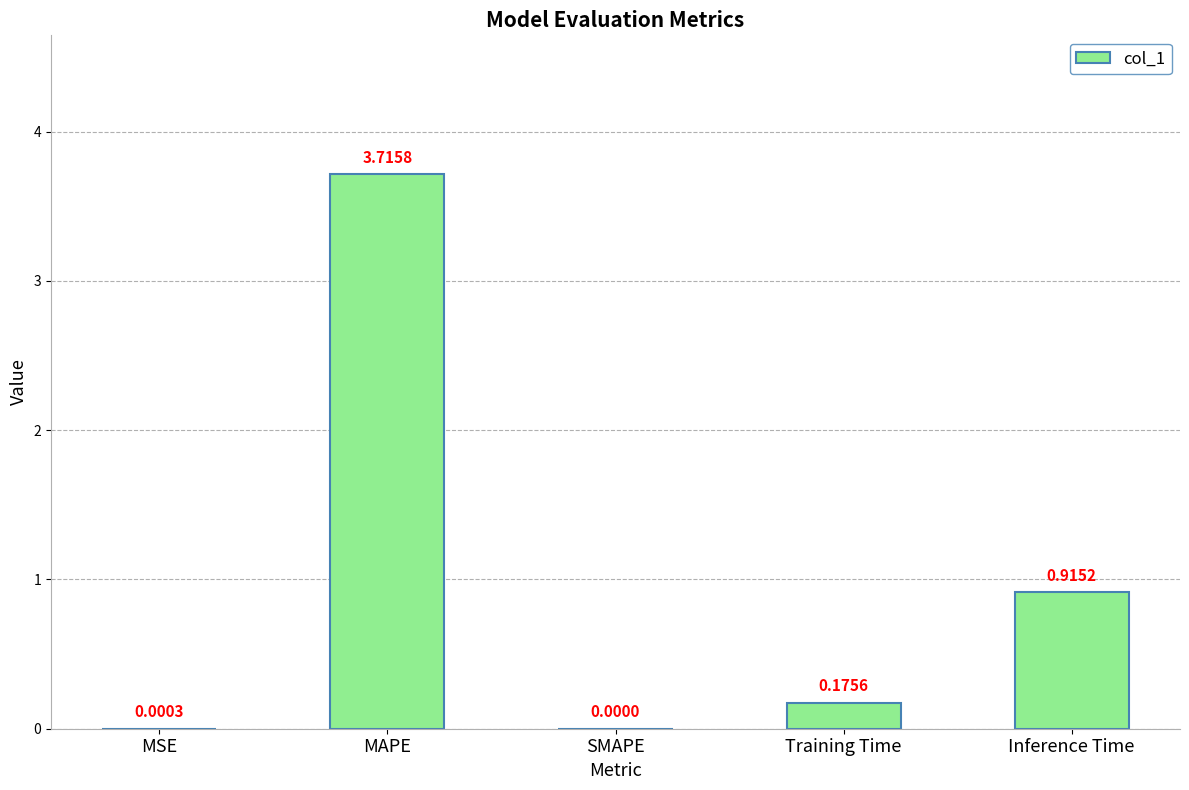

At which category does the chart reach its peak across all series?

MAPE